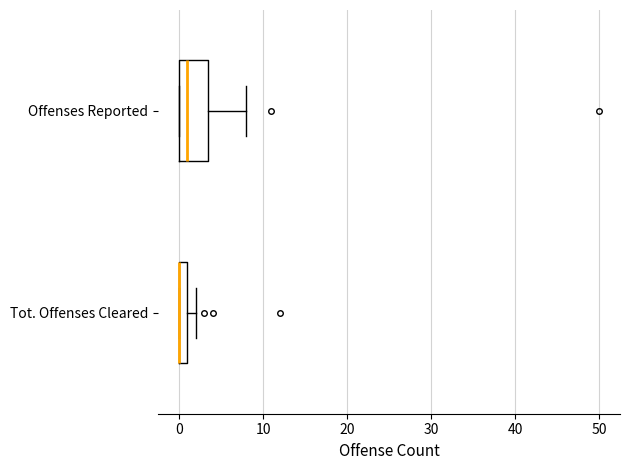

Where is the left edge of the box for Tot. Offenses Cleared on the x-axis? The values are not printed on the chart, so give them approximately, as read against the axis.

0